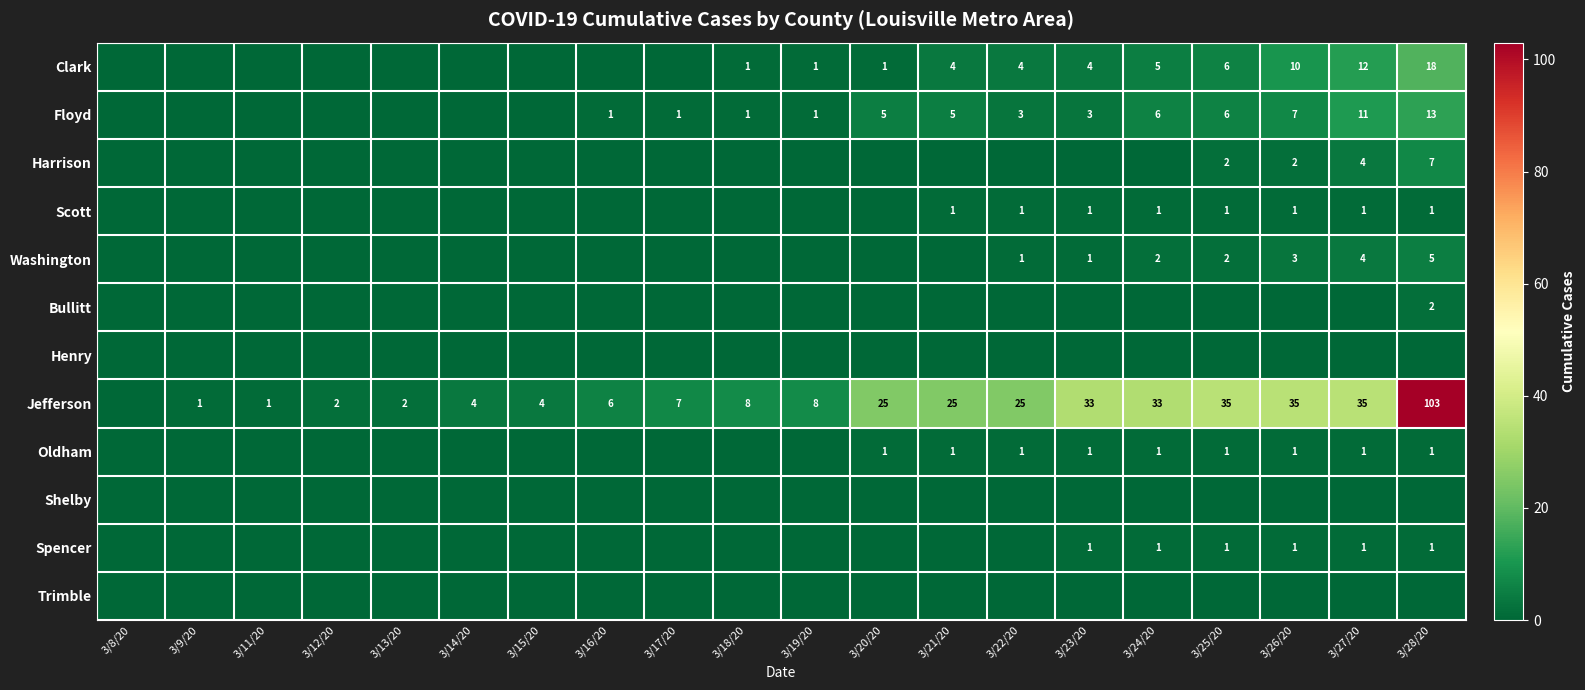

What is the greatest value displayed?

103